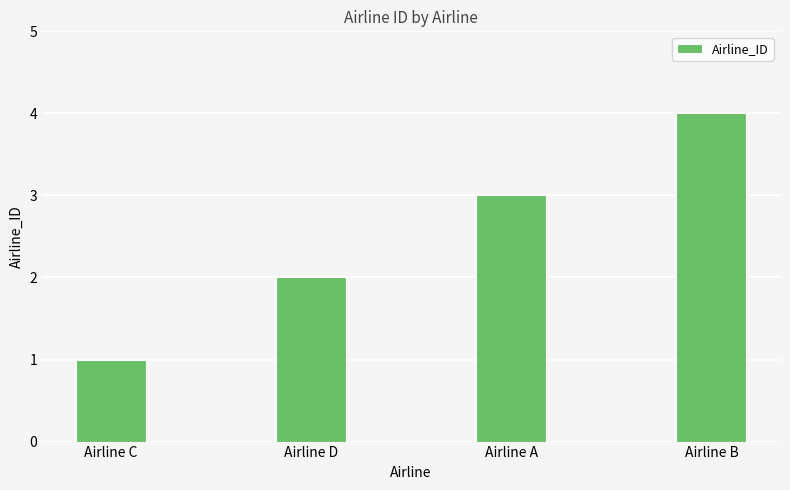

Reading left to right, extract all data points from this chart.

Airline C=1	Airline D=2	Airline A=3	Airline B=4